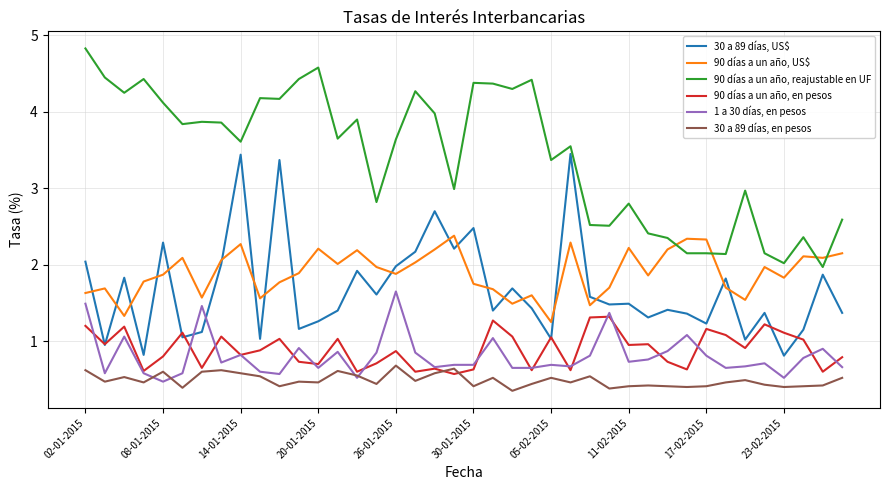

True or false: 90 días a un año, en pesos and 90 días a un año, US$ cross at least once.

False